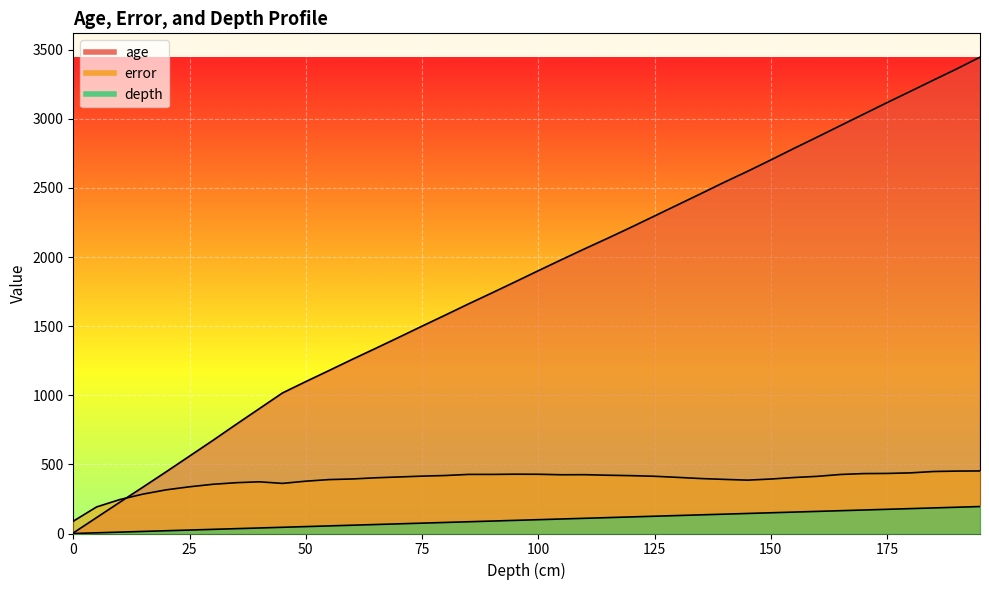

Which category has the highest value in the error series?

195